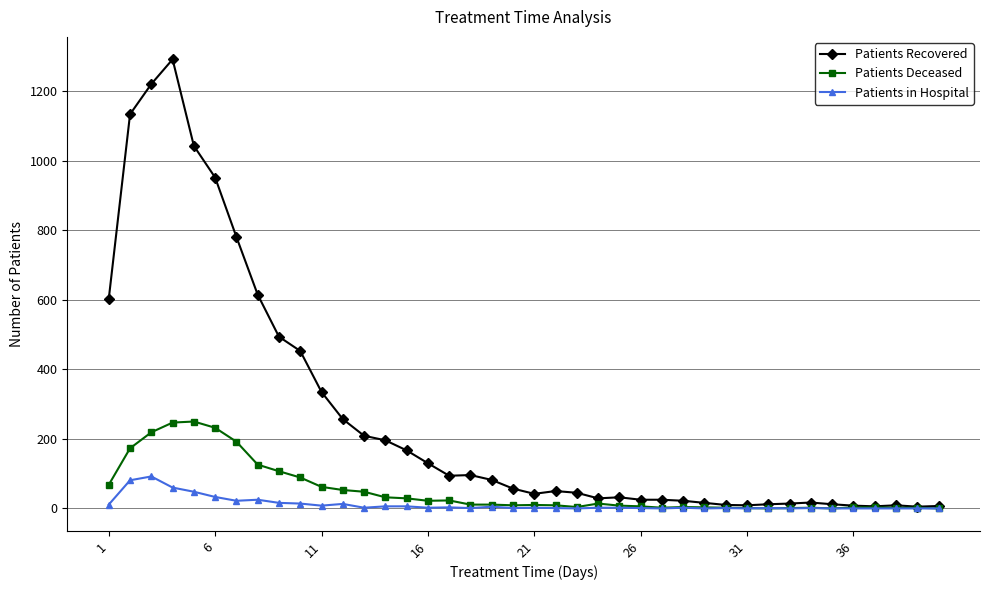

True or false: Patients in Hospital has more than 0 points higher than both neighbors.

True